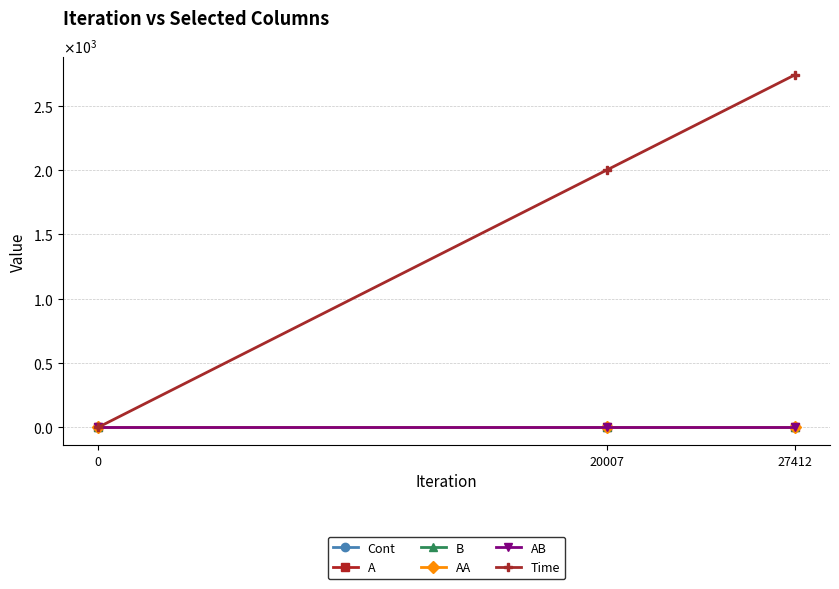

Does the chart have visible grid lines?

Yes